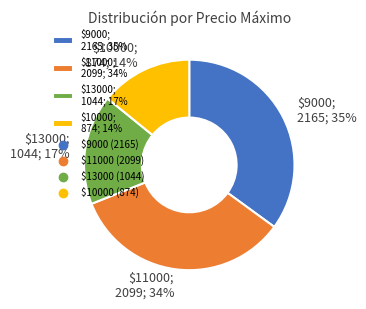

The $9000; 2165; 35% slice represents 35% of the pie. True or false?

True